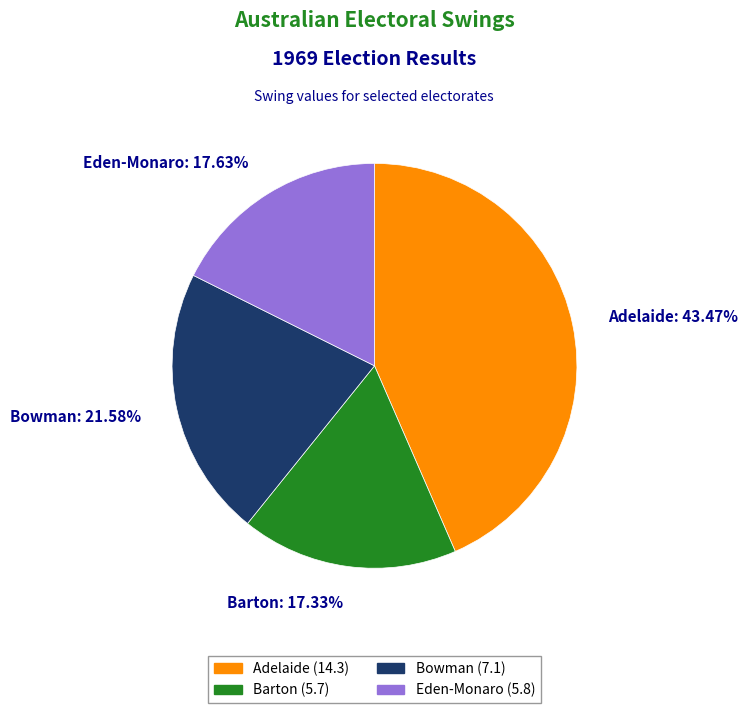

Does any single category account for the majority?

No